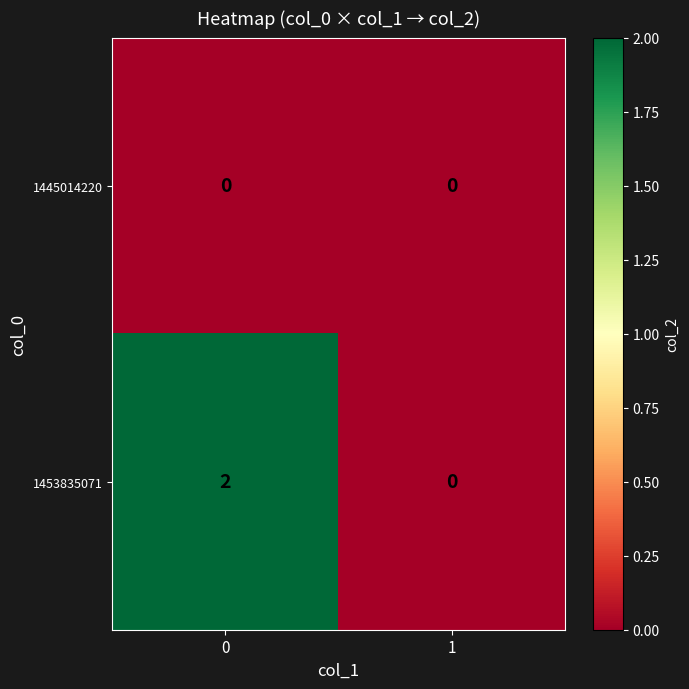

Between 0 and 1, which series saw the biggest shift?

1453835071